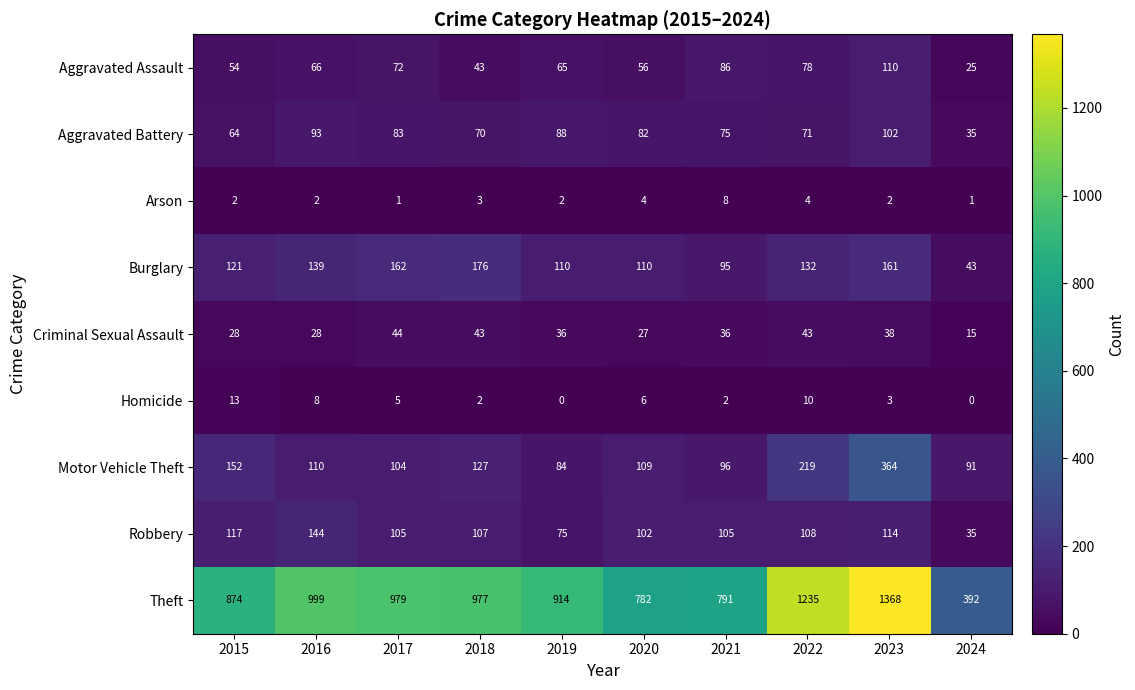

What is the sum of all Burglary values?

1249